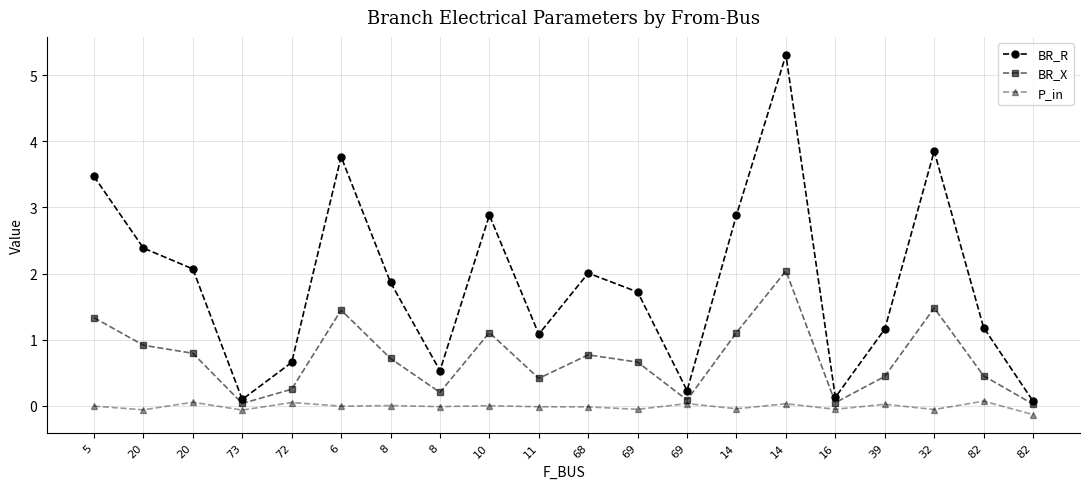

Count the number of categories in the chart.

20